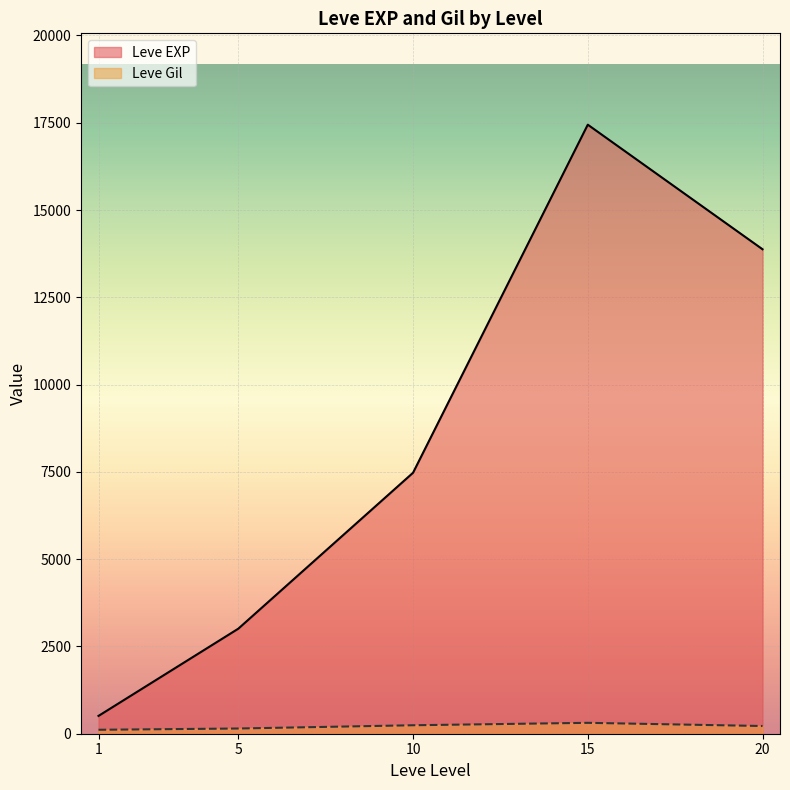

Between 5 and 10, which series saw the biggest shift?

Leve EXP